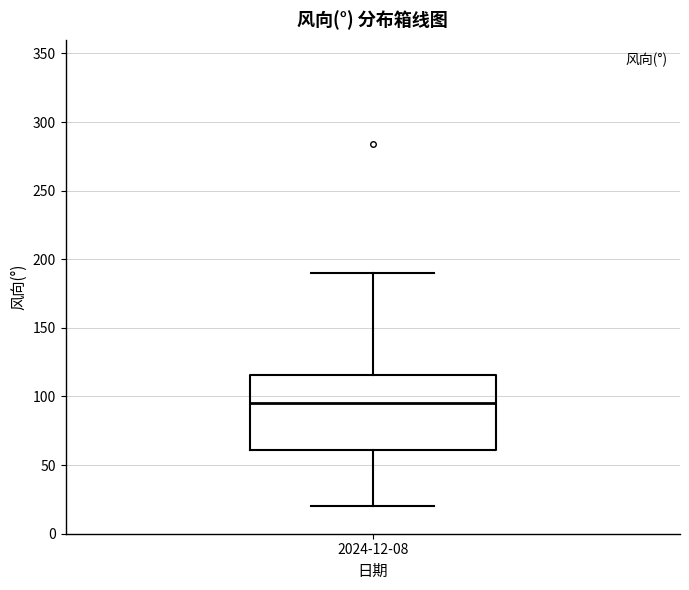

Where does the median line of the box for 2024-12-08 sit on the y-axis? The values are not printed on the chart, so give them approximately, as read against the axis.

95